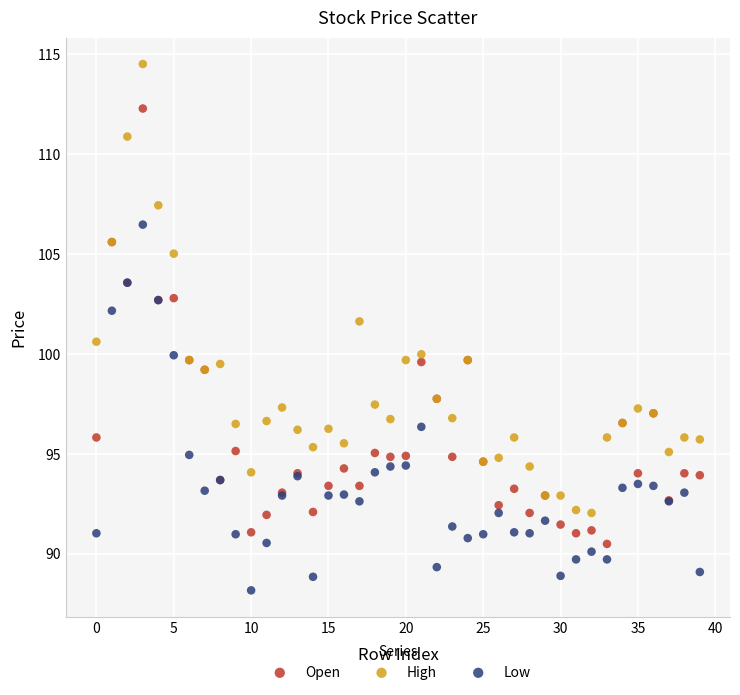

Which series has the largest Y range (max minus min)?

High